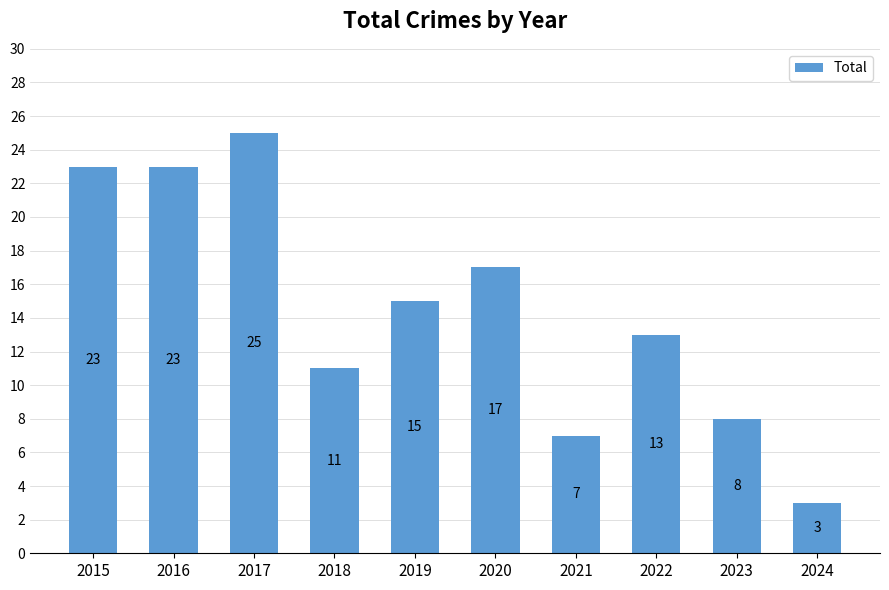

Where does the data first go above 15?

2015